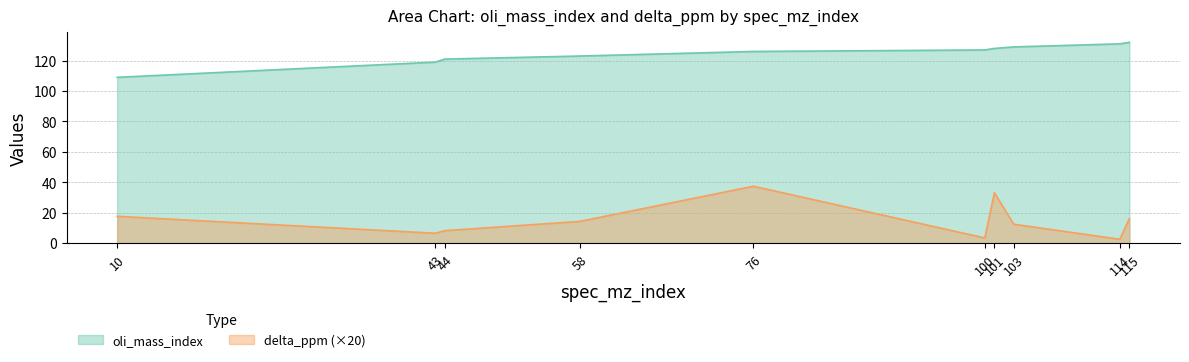

What is the value of the delta_ppm point at the 6th from the left?

3.4